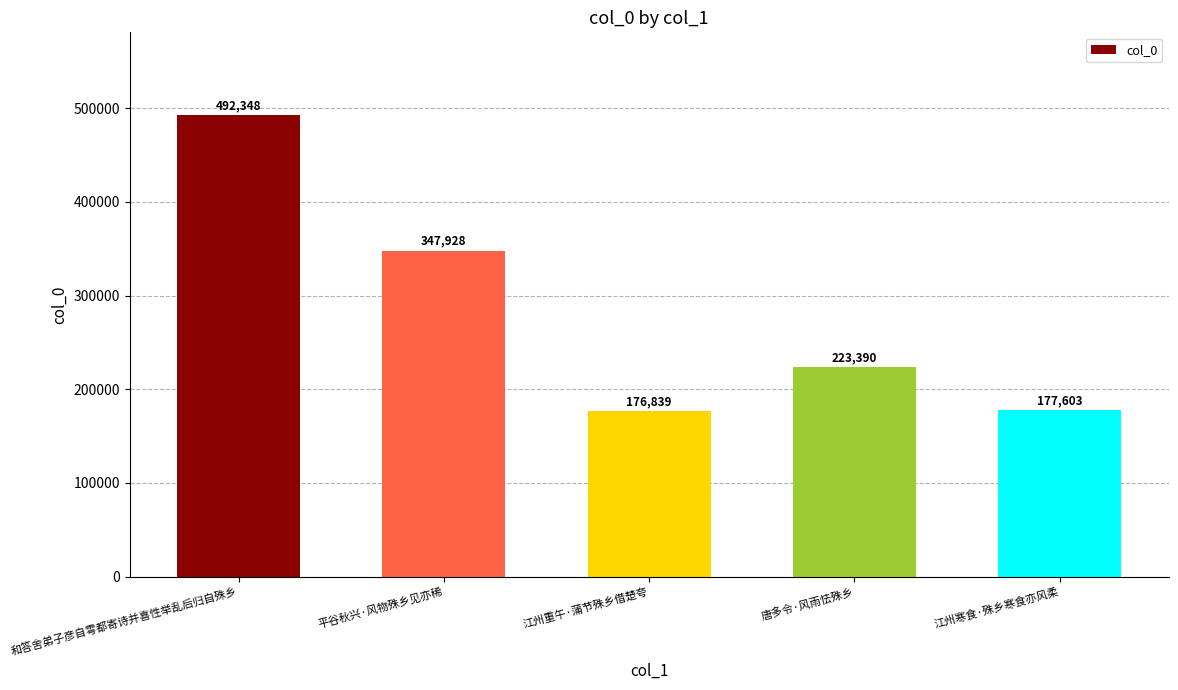

What is the difference between the maximum and minimum values?

315509